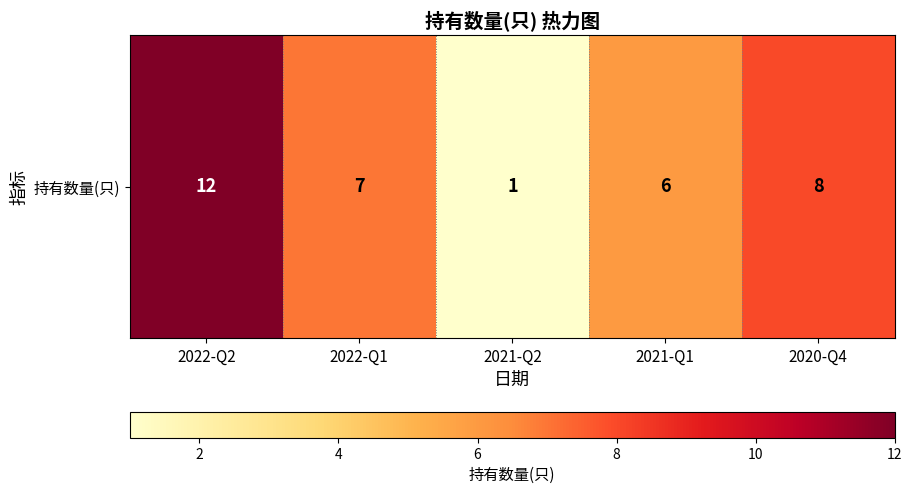

What is the difference between the second highest and second lowest values?

2